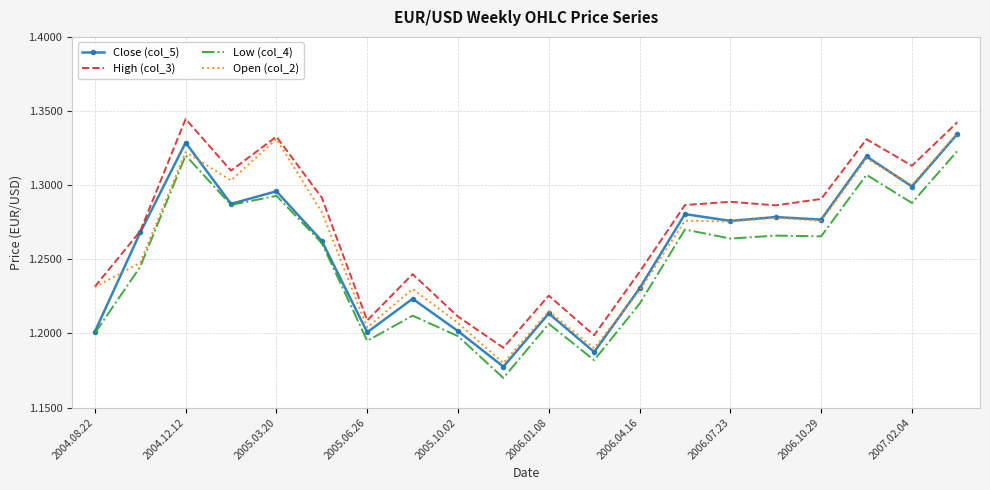

True or false: High (col_3) has more than 2 points higher than both neighbors.

True